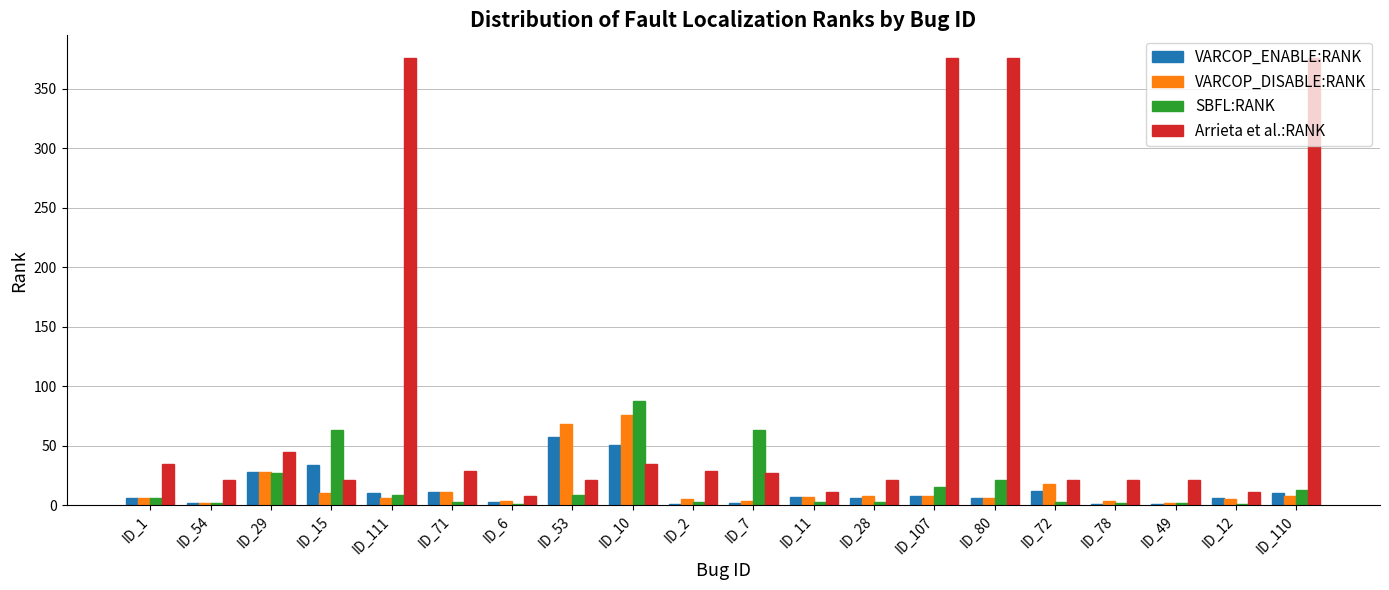

What is the maximum value shown in the chart?

376